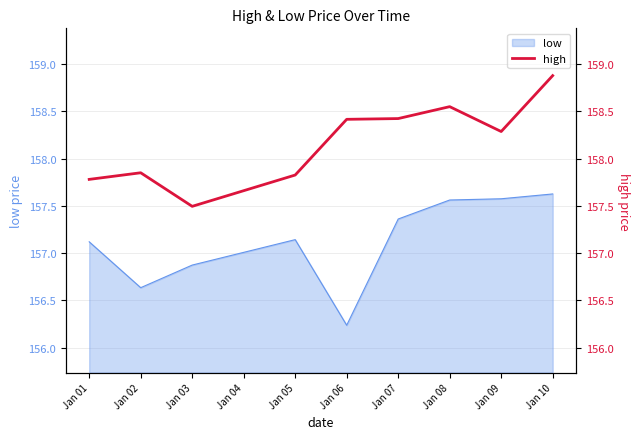

The low series shows 157.6 at Jan 10. True or false?

True